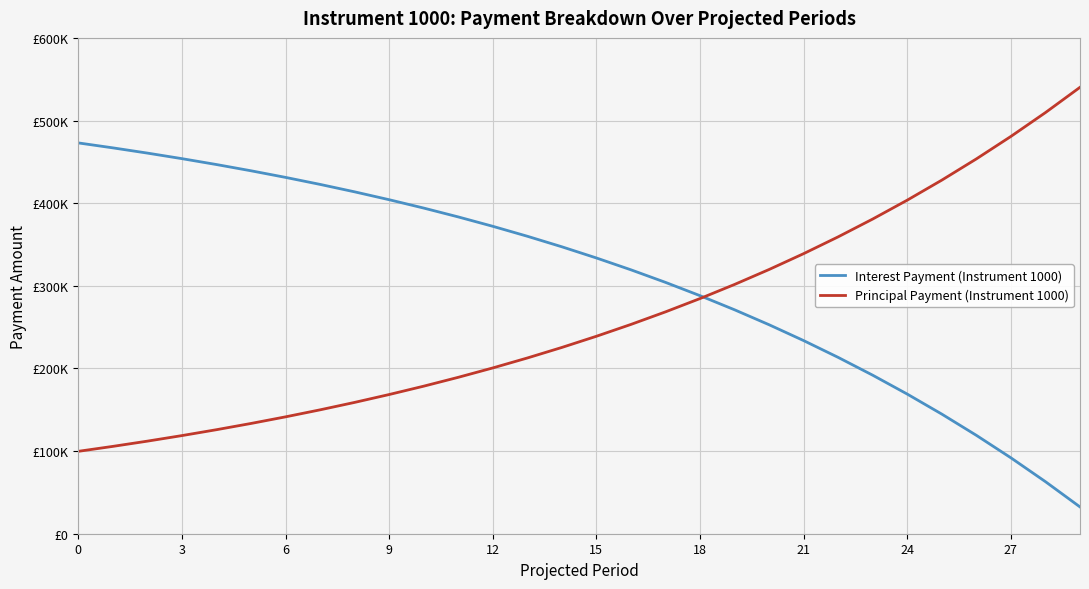

List the series in order of their overall mean, highest first.

Interest Payment (Instrument 1000), Principal Payment (Instrument 1000)